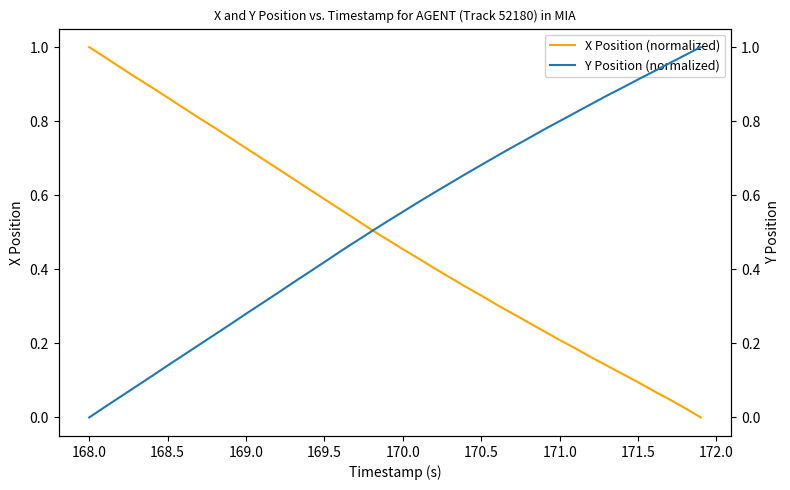

At which label does X Position (normalized) reach its peak?

168.0